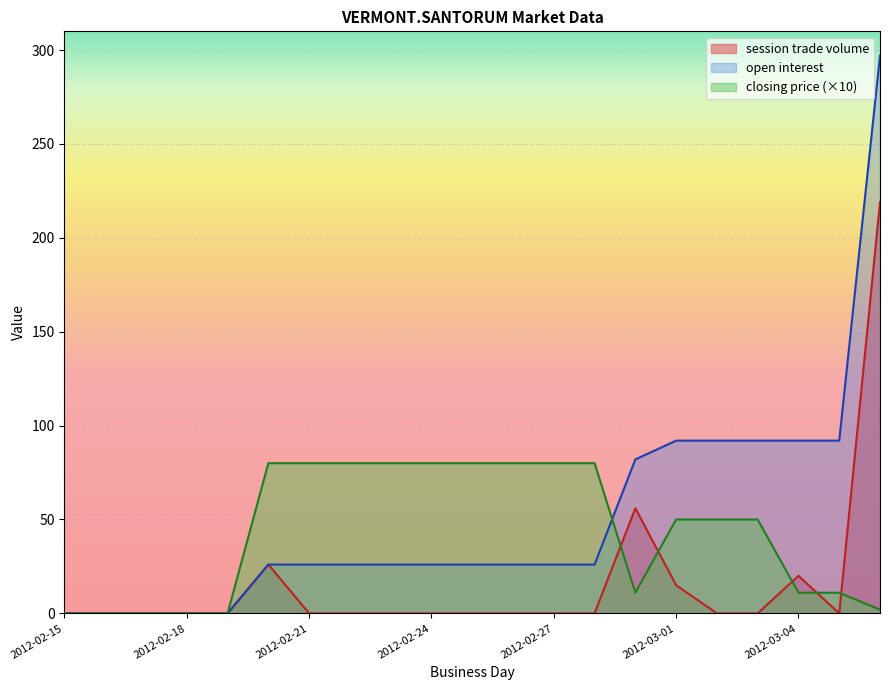

What is the highest value of the open interest series?

297